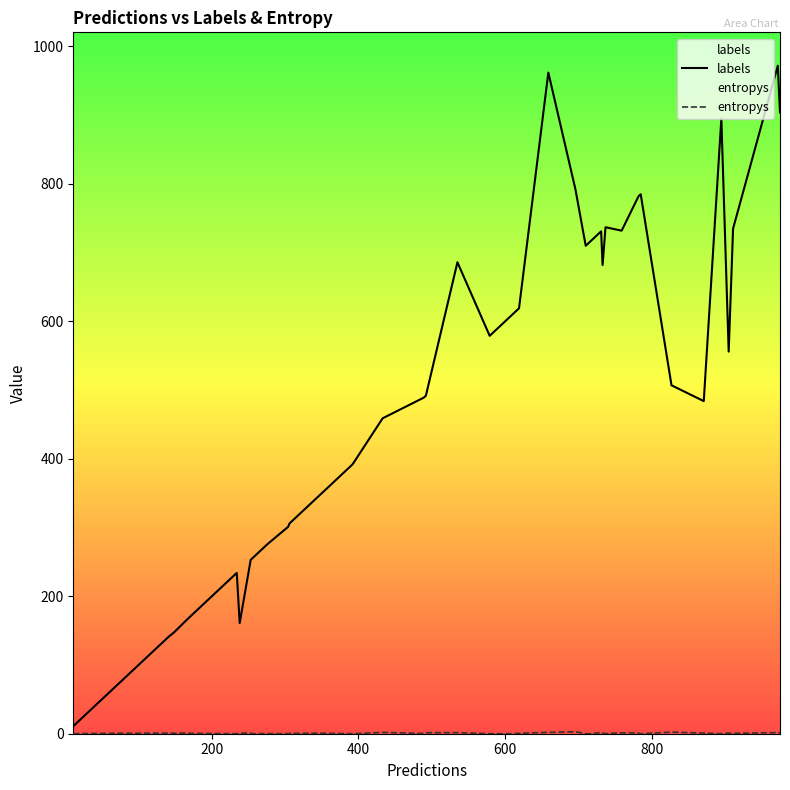

Is this an area chart (filled region under the line)?

No